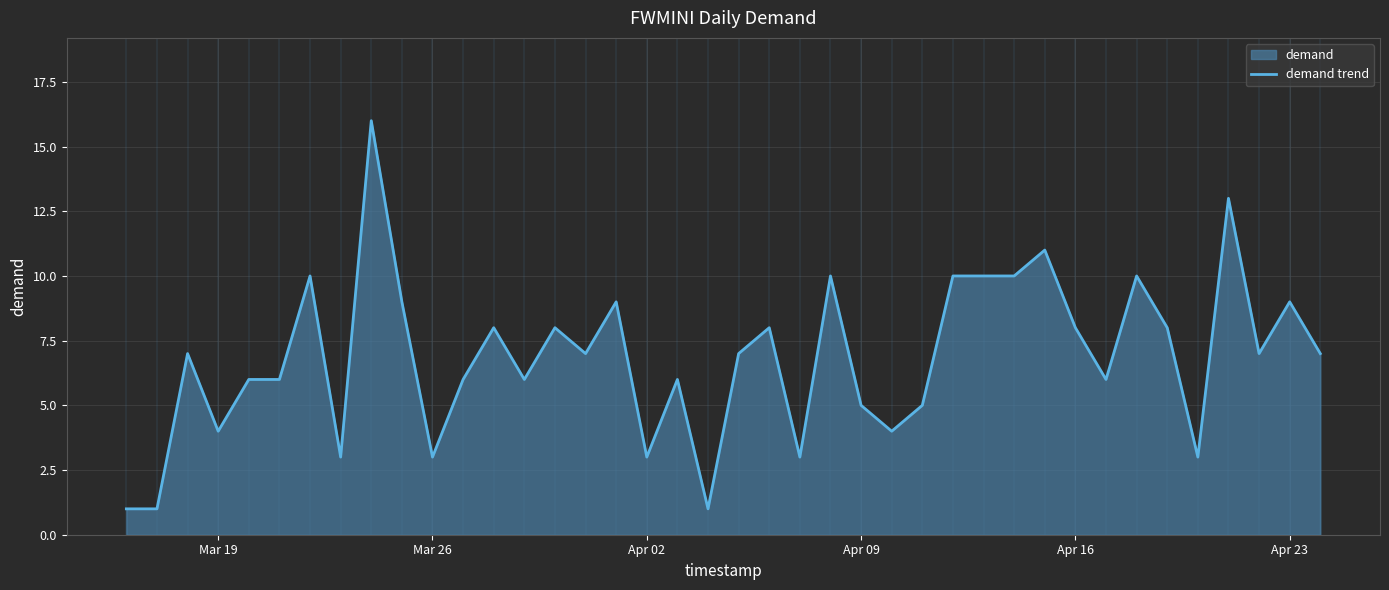

What is the sum of all values?

274